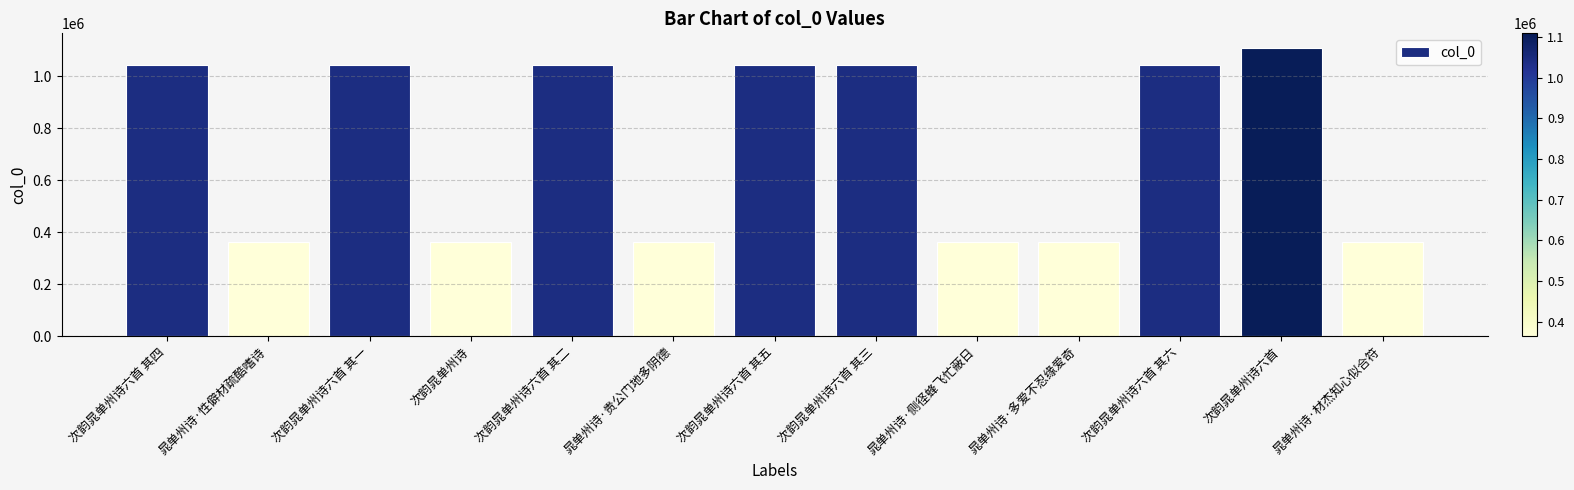

Read the value at 次韵晁单州诗六首 其三.

1043501